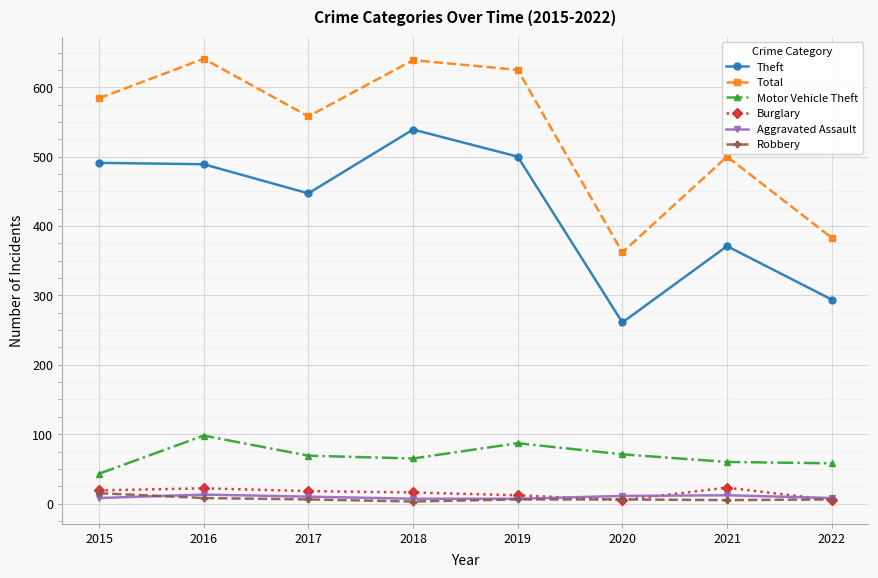

What is the maximum value shown in the chart?

641